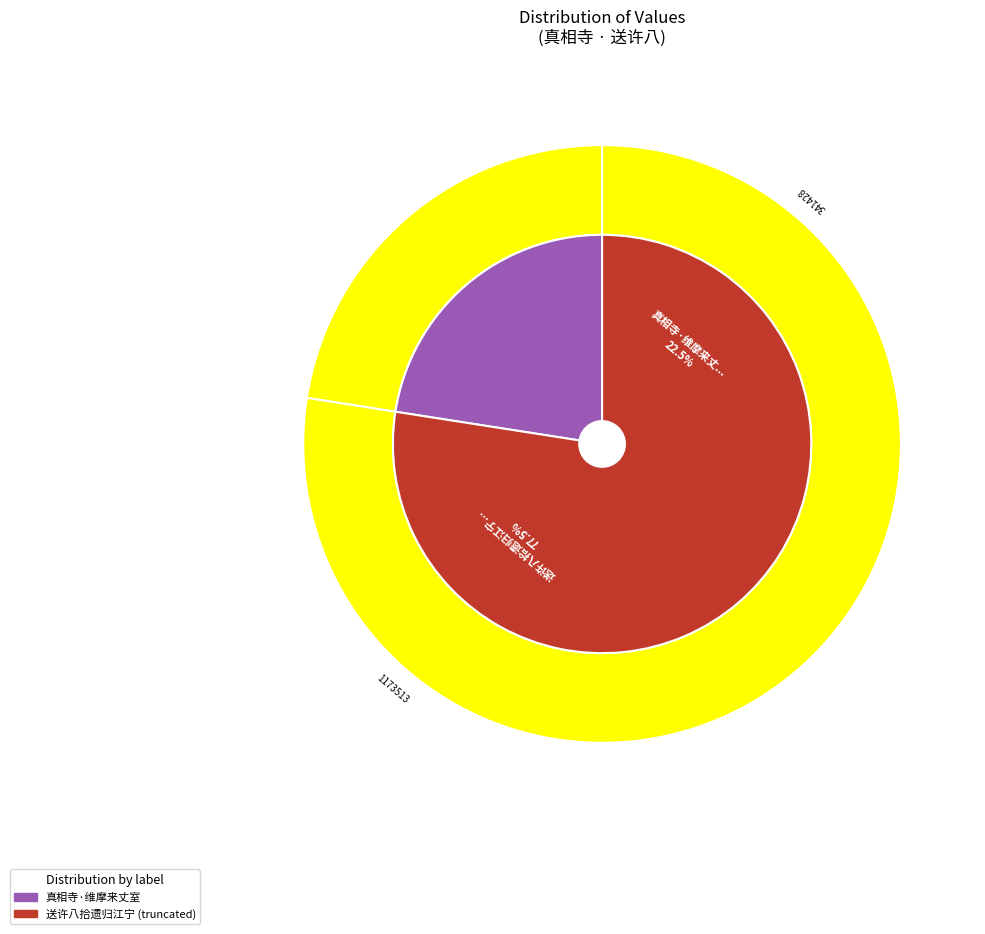

To the nearest percent, what is the difference between the largest and smallest slice percentages?

55%